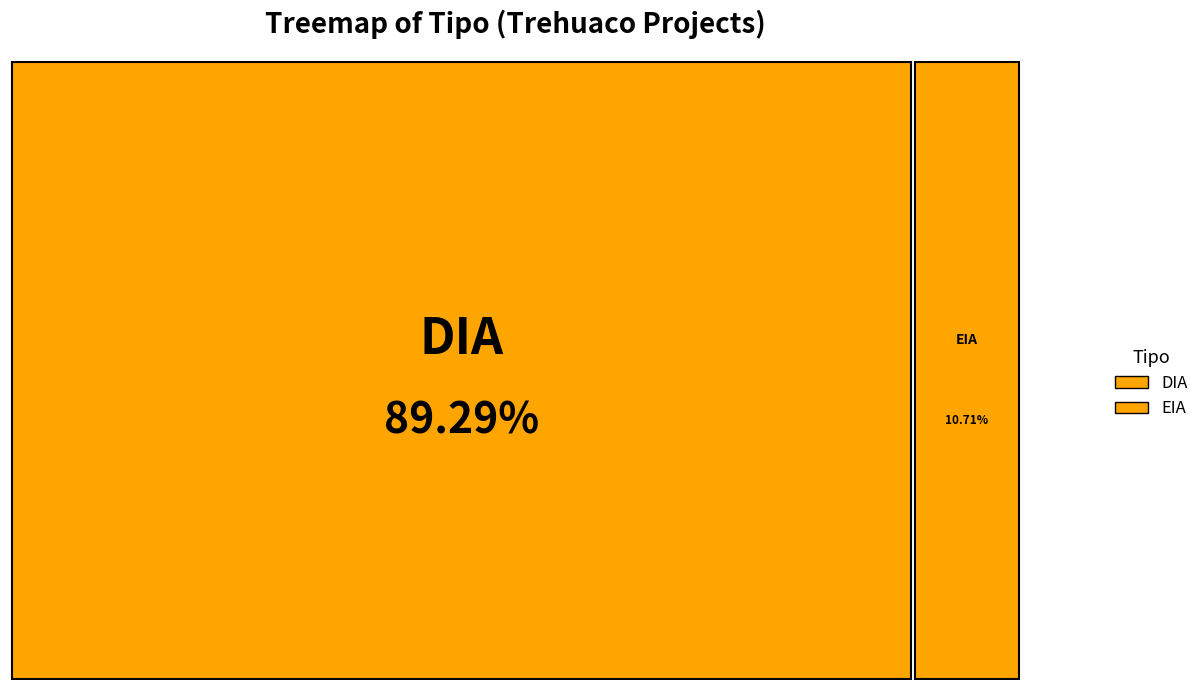

Rank the categories by value from lowest to highest.

EIA, DIA